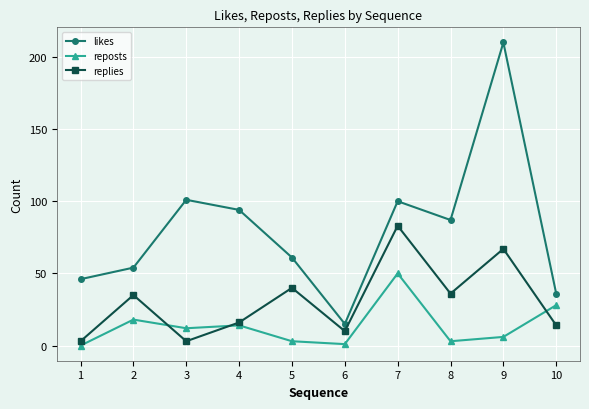

Which series has the largest range (max minus min)?

likes